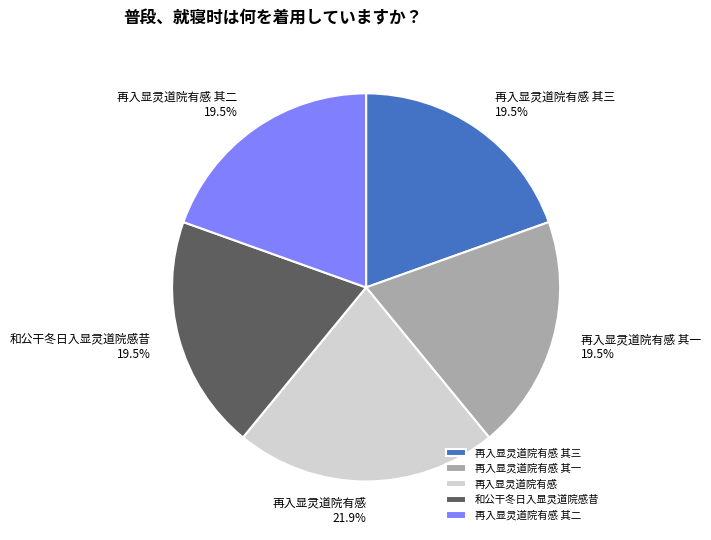

What portion of the pie excludes 再入显灵道院有感 其二?

80.5%